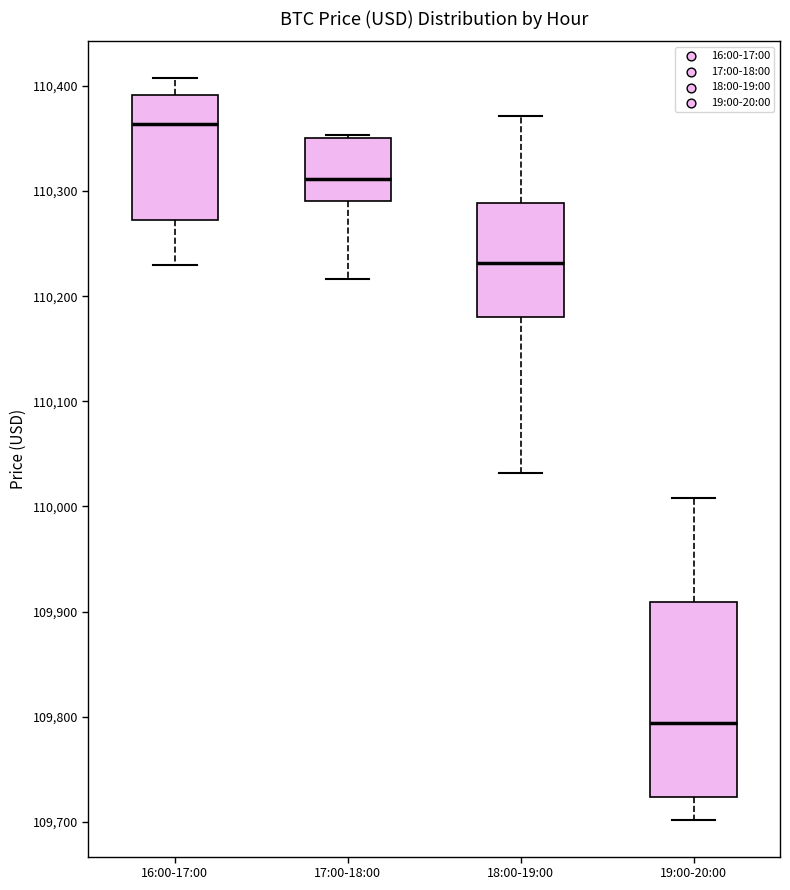

Where is the lower edge of the box for 18:00-19:00 on the y-axis? The values are not printed on the chart, so give them approximately, as read against the axis.

110180